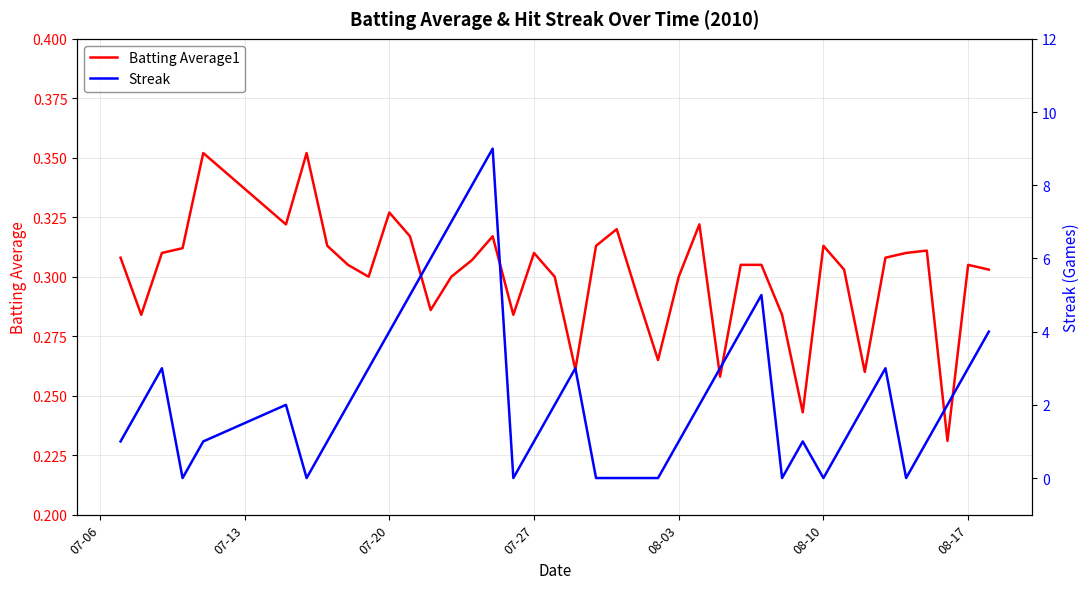

How many values in the Streak series are below 2?

18